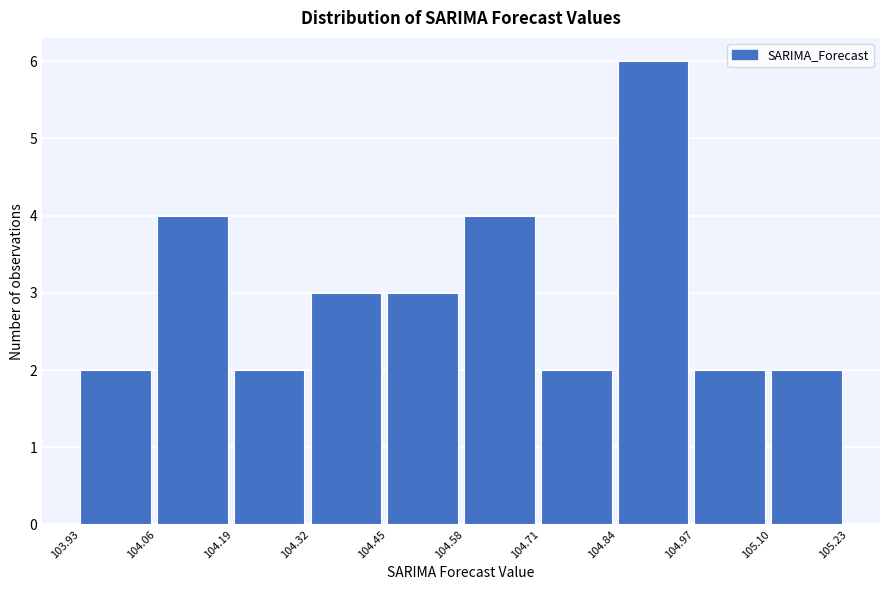

Reading left to right, list every bar in this chart as the range it spans on the x-axis followed by its height. The values are not printed on the chart, so give them approximately, as read against the axis.

103.93 to 104.06: 2
104.06 to 104.19: 4
104.19 to 104.32: 2
104.32 to 104.45: 3
104.45 to 104.58: 3
104.58 to 104.71: 4
104.71 to 104.84: 2
104.84 to 104.97: 6
104.97 to 105.10: 2
105.10 to 105.23: 2